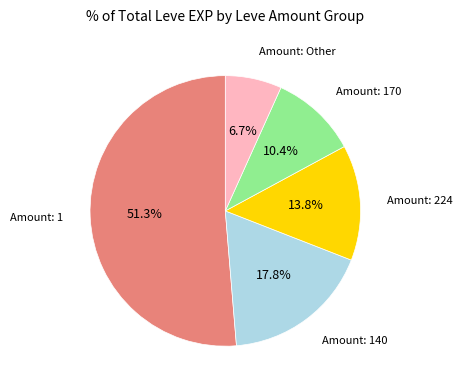

Is there any slice that represents more than half of the pie?

Yes